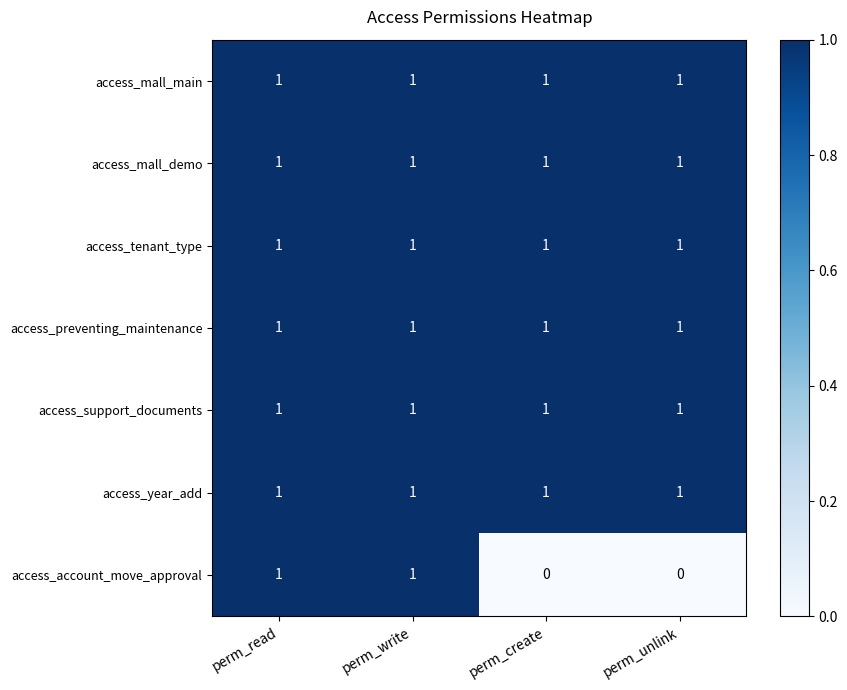

Is it true that access_support_documents equals 1 at perm_create?

True